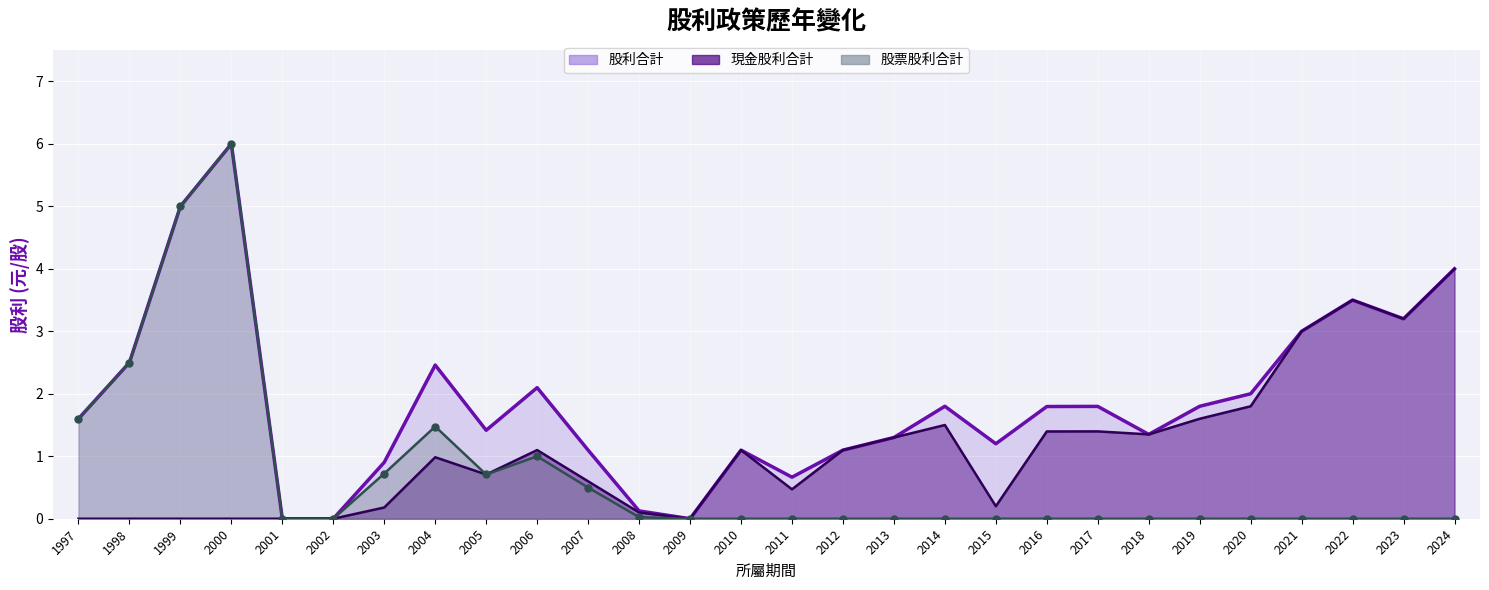

At which category does the chart reach its minimum across all series?

1997